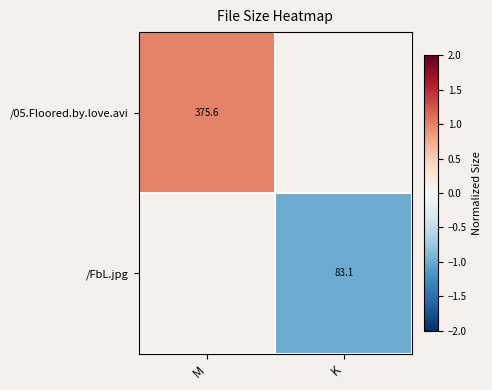

Is the value of /05.Floored.by.love.avi at M greater than the value of /FbL.jpg at K?

Yes